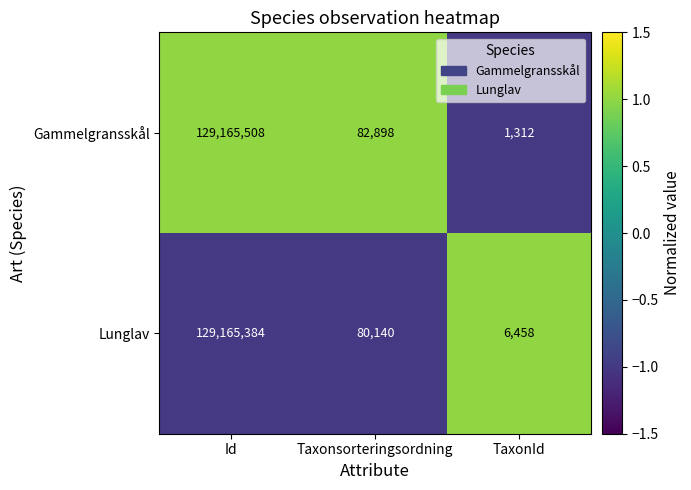

What is the difference between the highest and lowest values at Id?

124